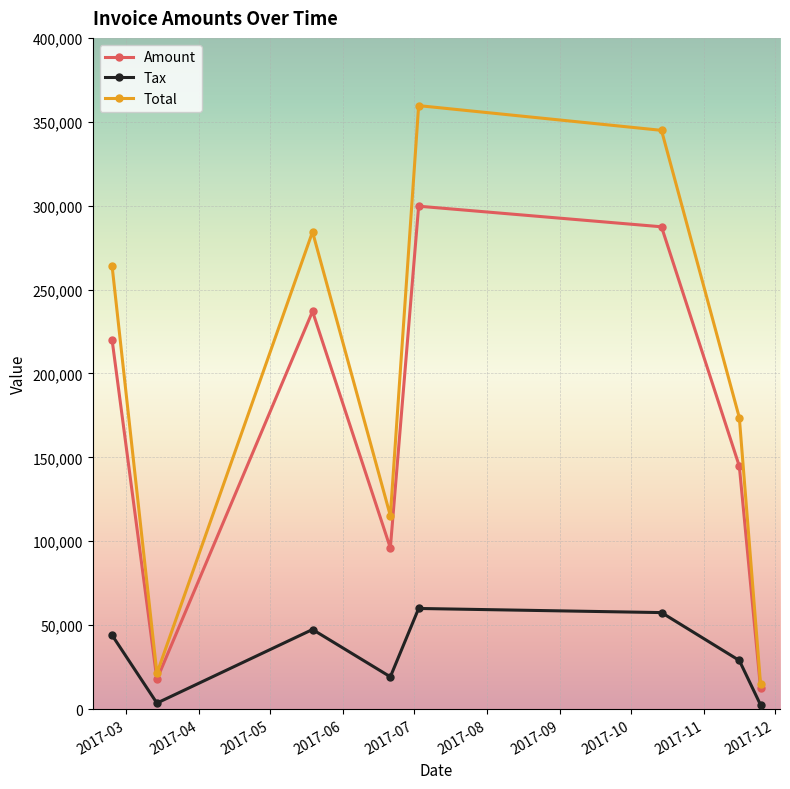

What is the value of the Total point at the 6th from the left?

344898.0